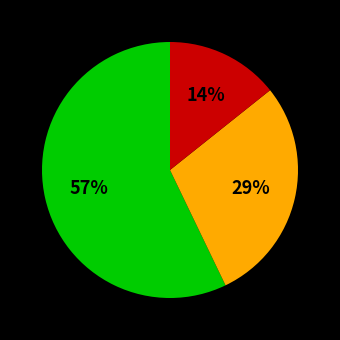

Does any single category account for the majority?

Yes